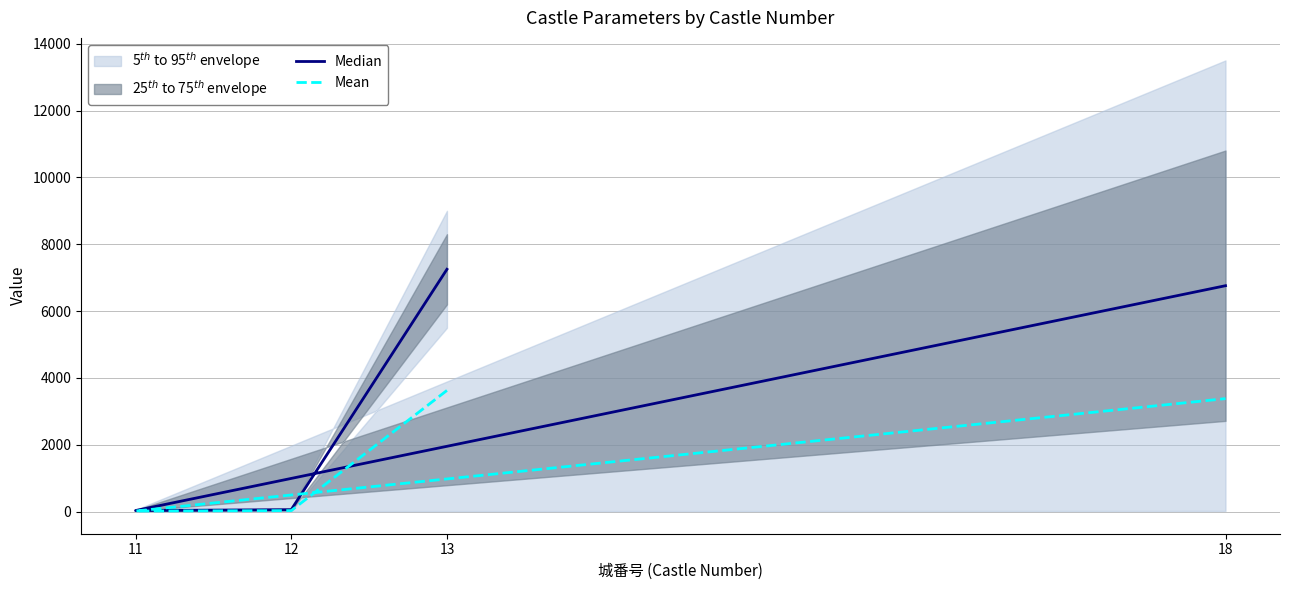

Rank the series by their maximum value, from lowest to highest.

Mean, Median